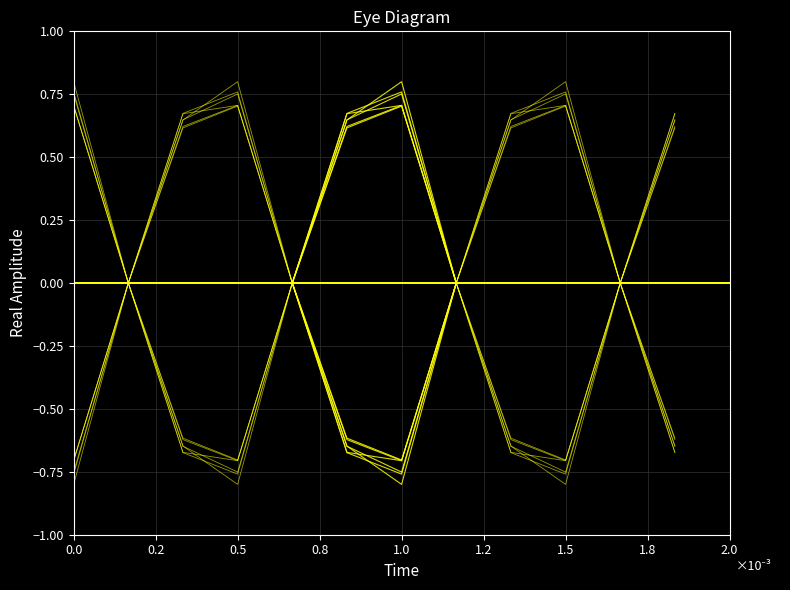

True or false: 4ntkC58 and 4ntkE58 cross at least once.

False